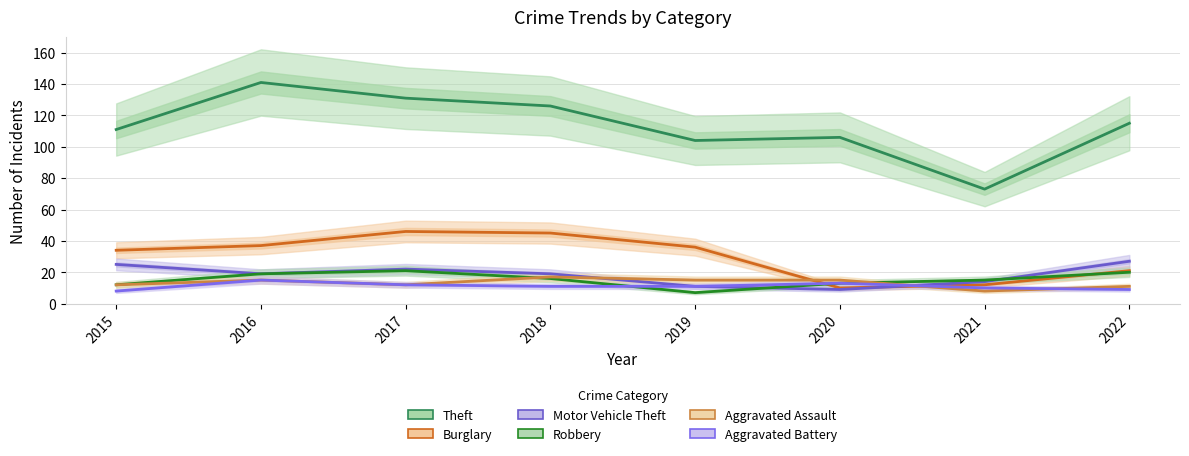

How many interior local peaks does the Aggravated Battery series have?

2